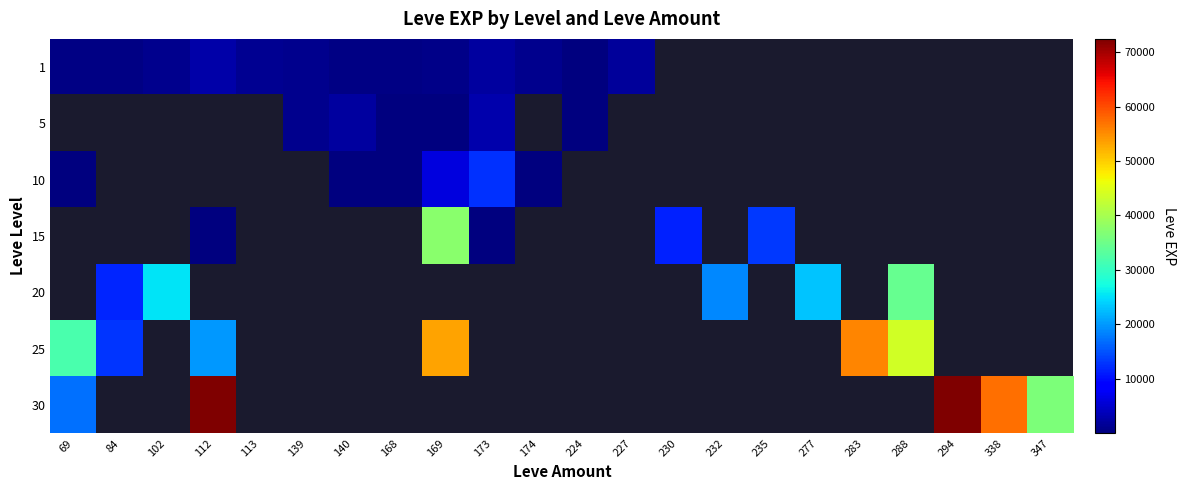

Which category has the lowest value in the 25 series?

84